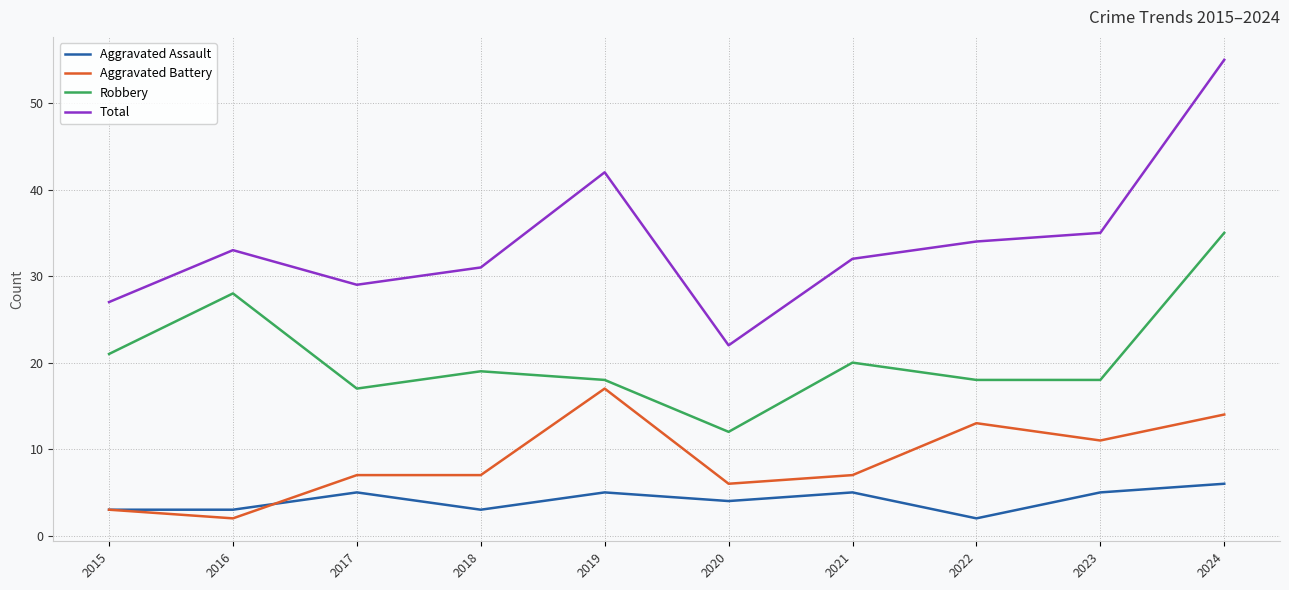

At which category is the sum across all series the highest?

2024